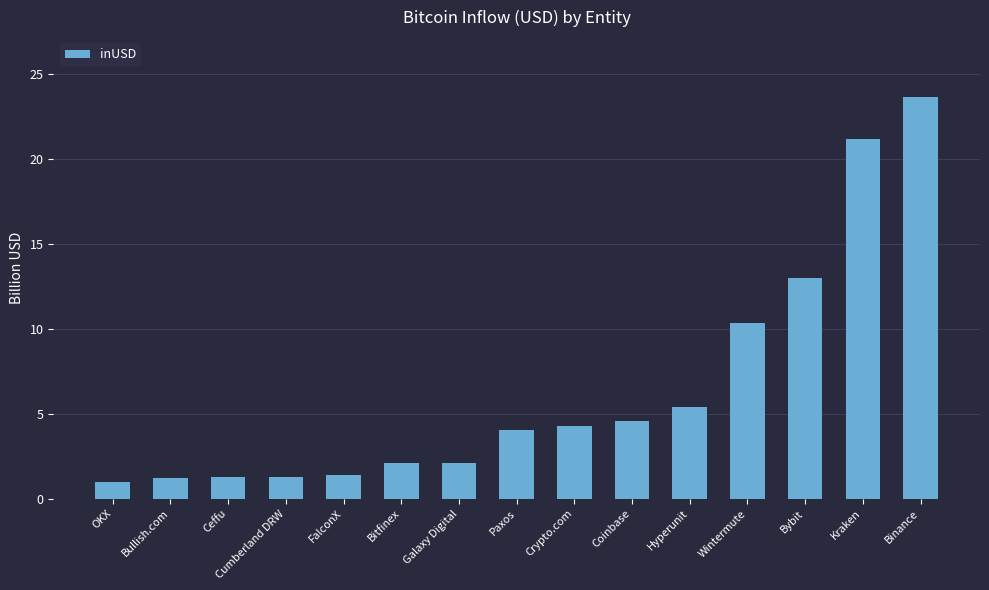

How many data points does each series have?

15